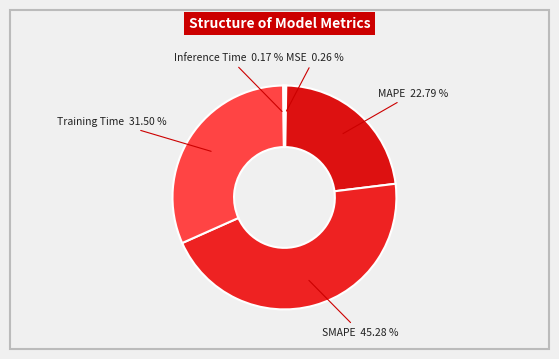

Does Training Time represent more than half of the total?

No